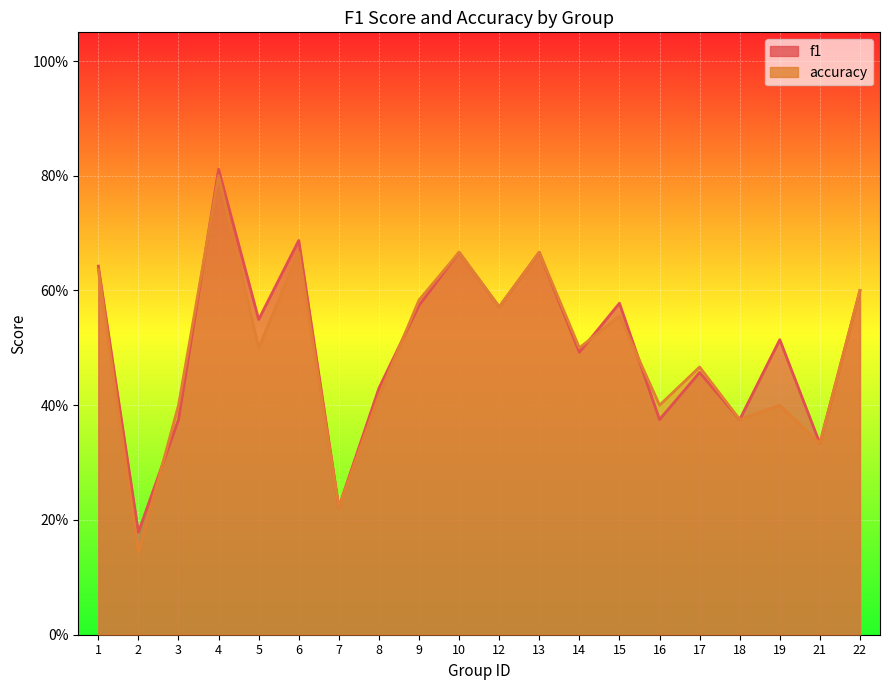

Reading left to right, extract all data points from this chart.

f1: 1=0.6	2=0.2	3=0.4	4=0.8	5=0.5	6=0.7	7=0.2	8=0.4	9=0.6	10=0.7	12=0.6	13=0.7	14=0.5	15=0.6	16=0.4	17=0.5	18=0.4	19=0.5	21=0.3	22=0.6
accuracy: 1=0.6	2=0.1	3=0.4	4=0.8	5=0.5	6=0.7	7=0.2	8=0.4	9=0.6	10=0.7	12=0.6	13=0.7	14=0.5	15=0.6	16=0.4	17=0.5	18=0.4	19=0.4	21=0.3	22=0.6